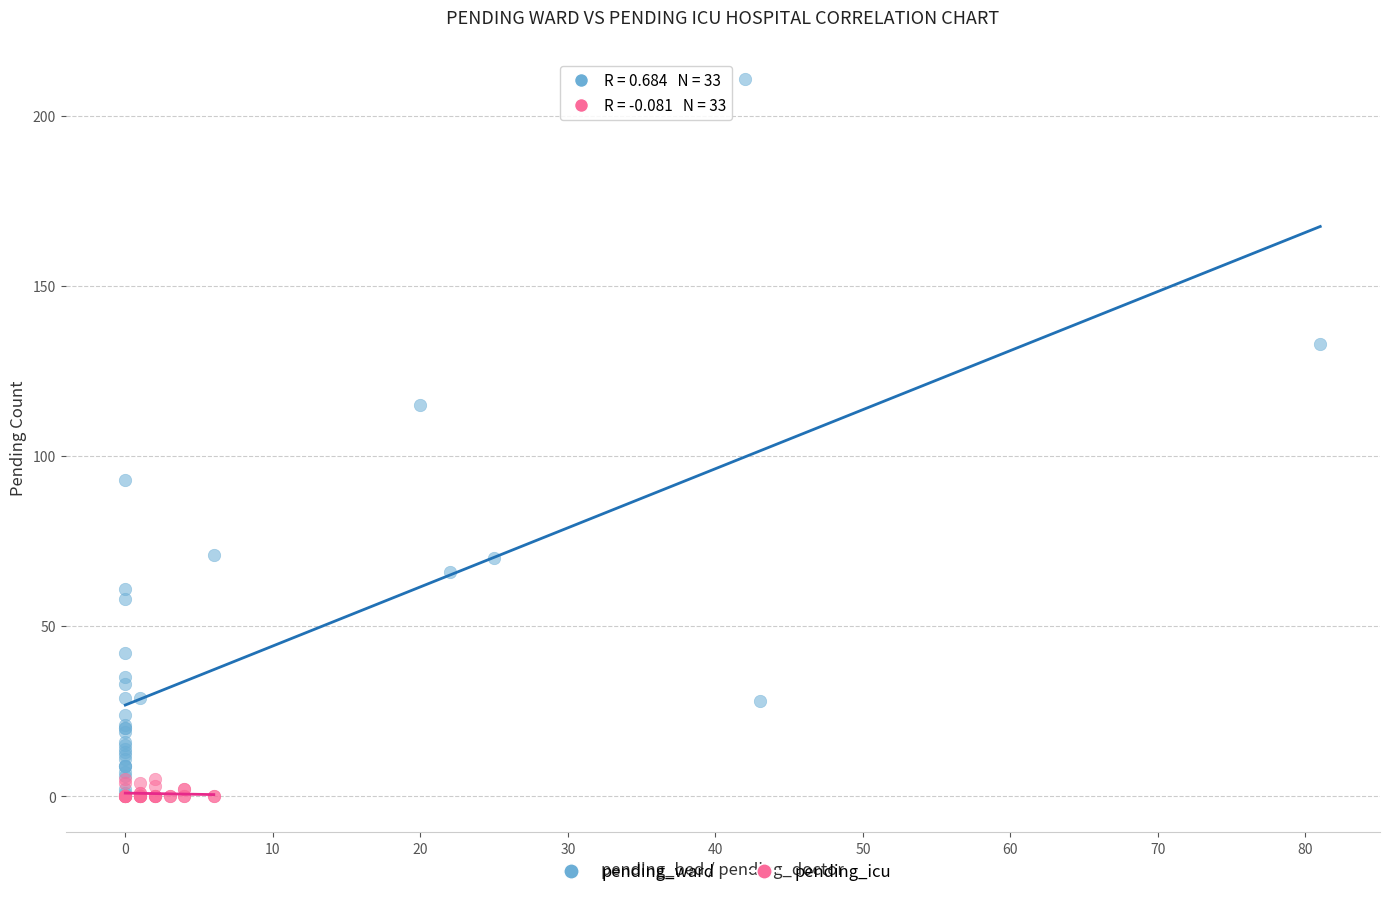

Which series reaches the maximum Y coordinate?

pending_ward